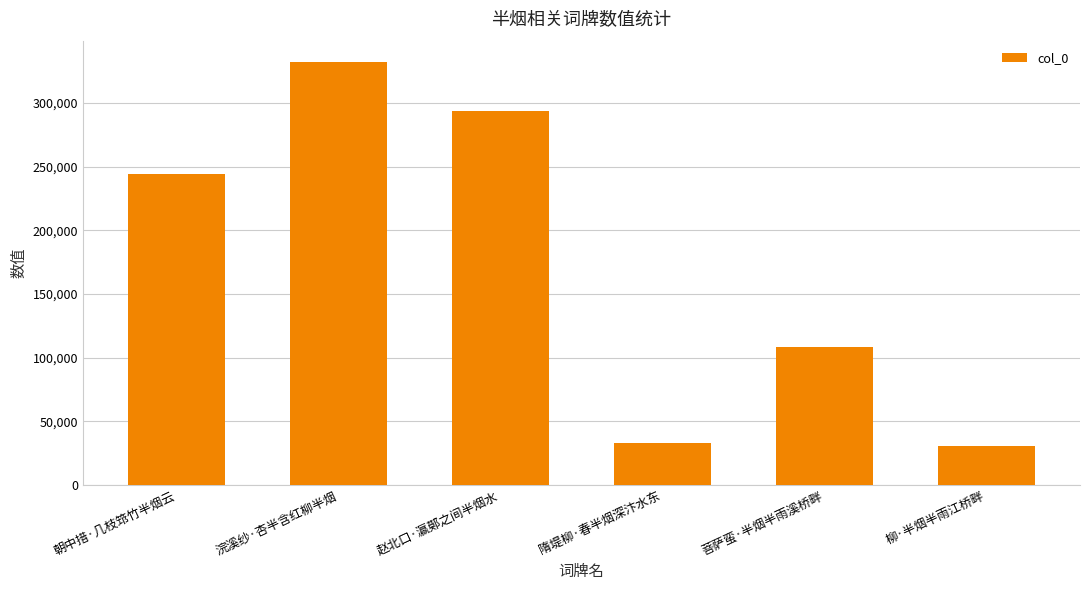

Are the bars grouped side by side (vs. stacked)?

No